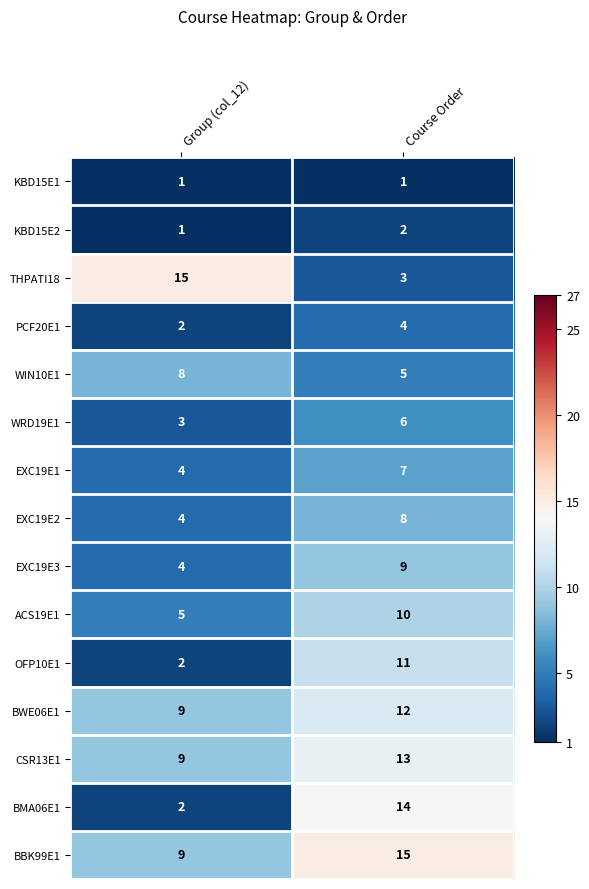

What is the minimum value shown in the chart?

1